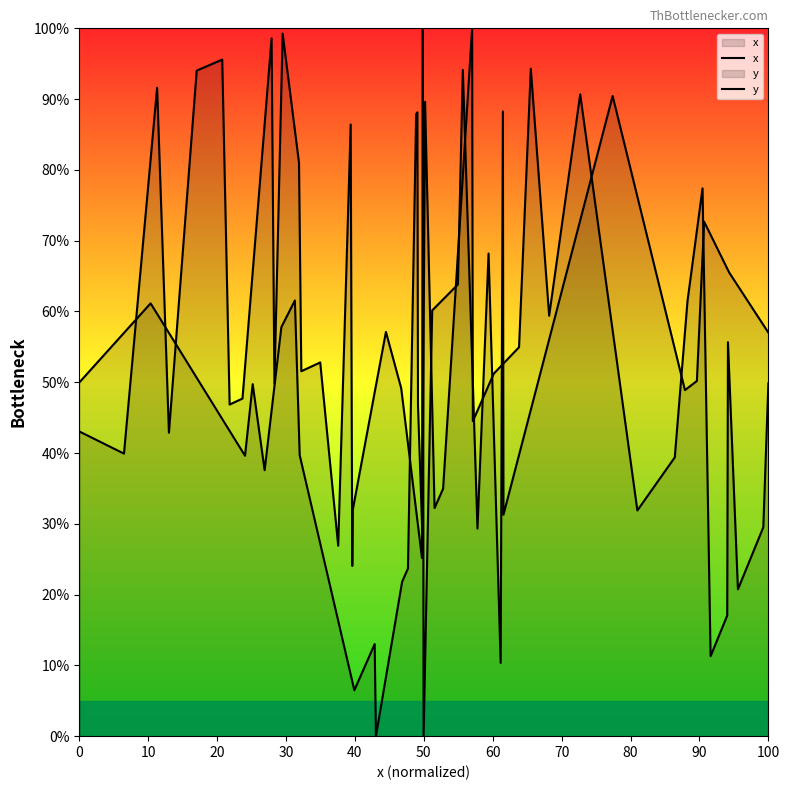

What is the average value of the y series?

46.9